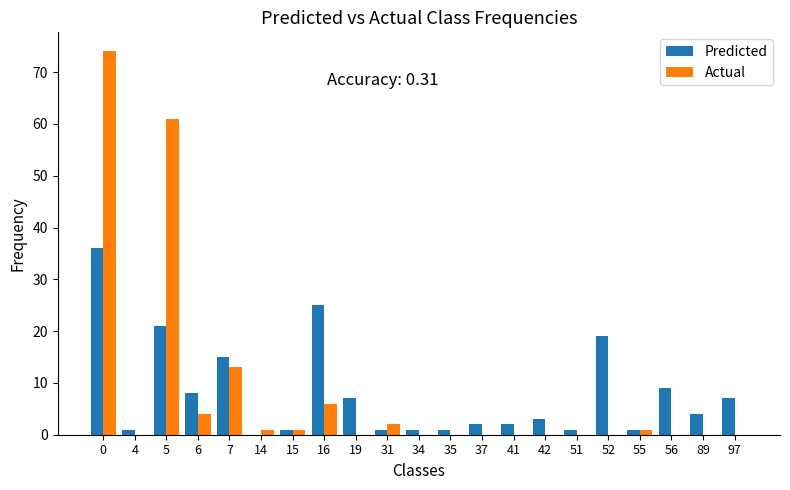

Which series changed the most between 7 and 55?

Predicted